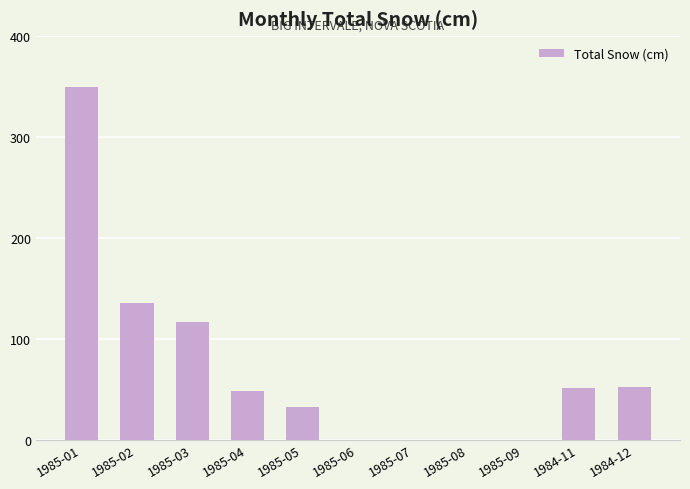

At which label is the value closest to 175?

1985-02